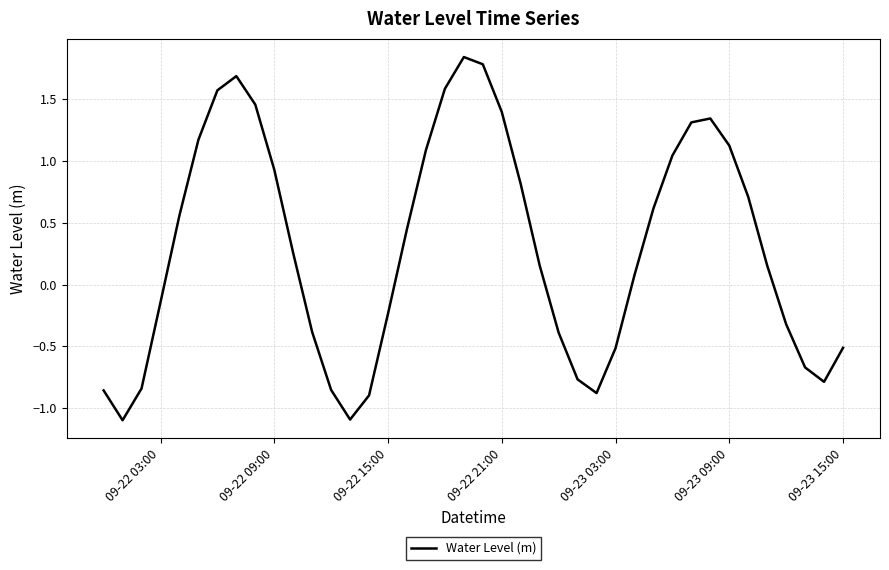

What is the difference between the maximum and minimum values?

2.9